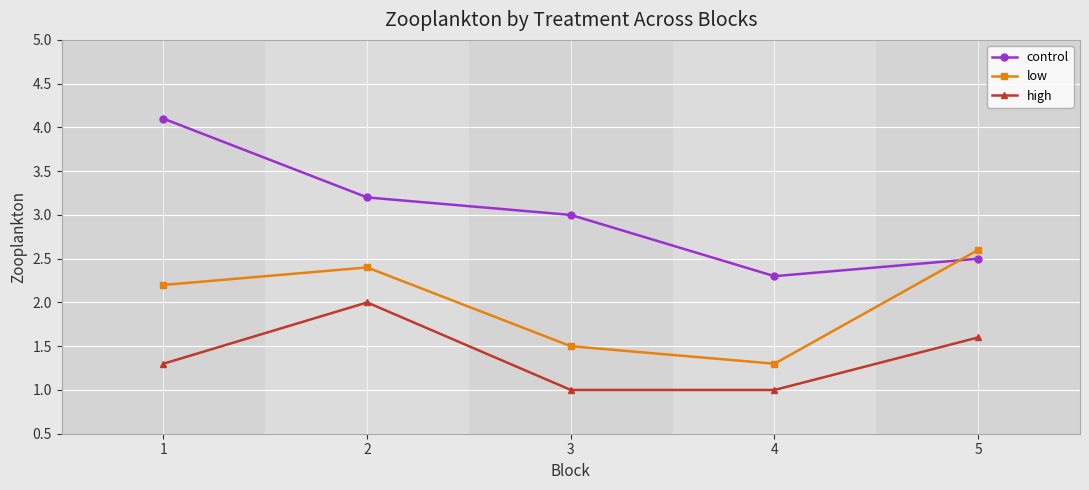

What are all the series names shown in the legend?

control, low, high